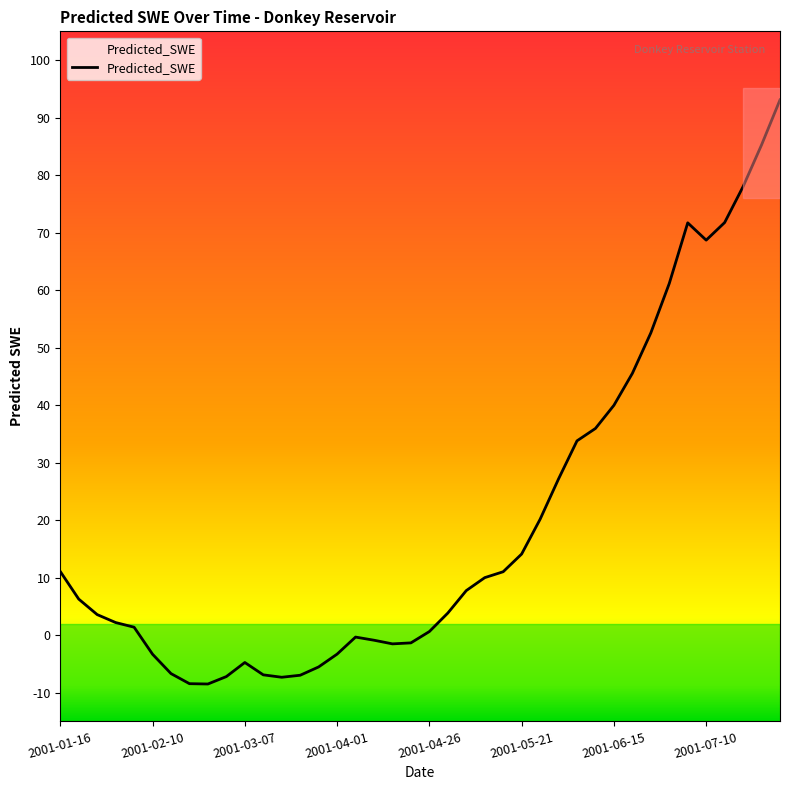

What is the label of the 17th point from the left?

2001-04-06